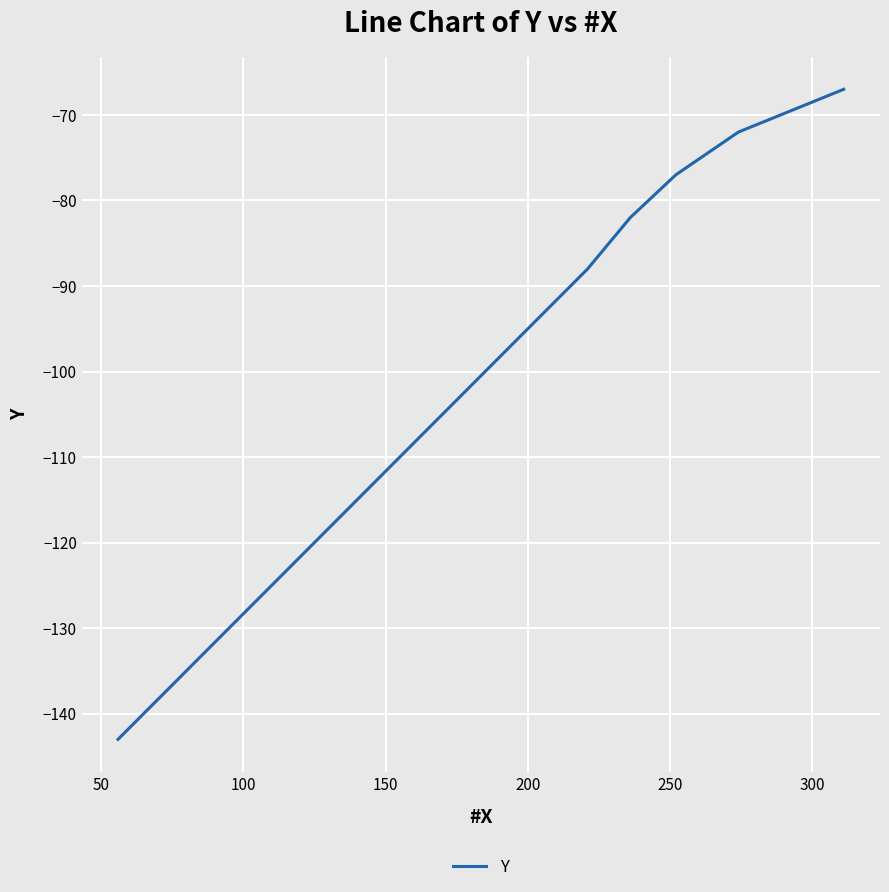

What is the sum of the values at 150 and 0?

-149